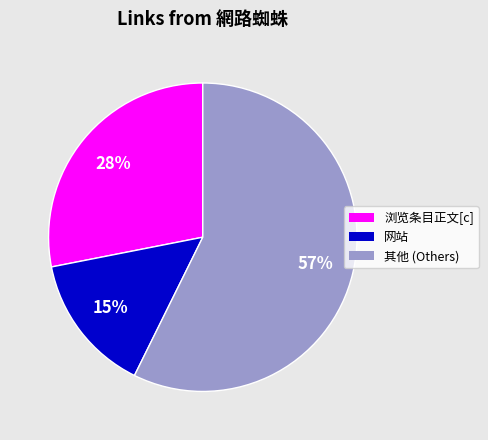

How many segments does this pie chart have?

3